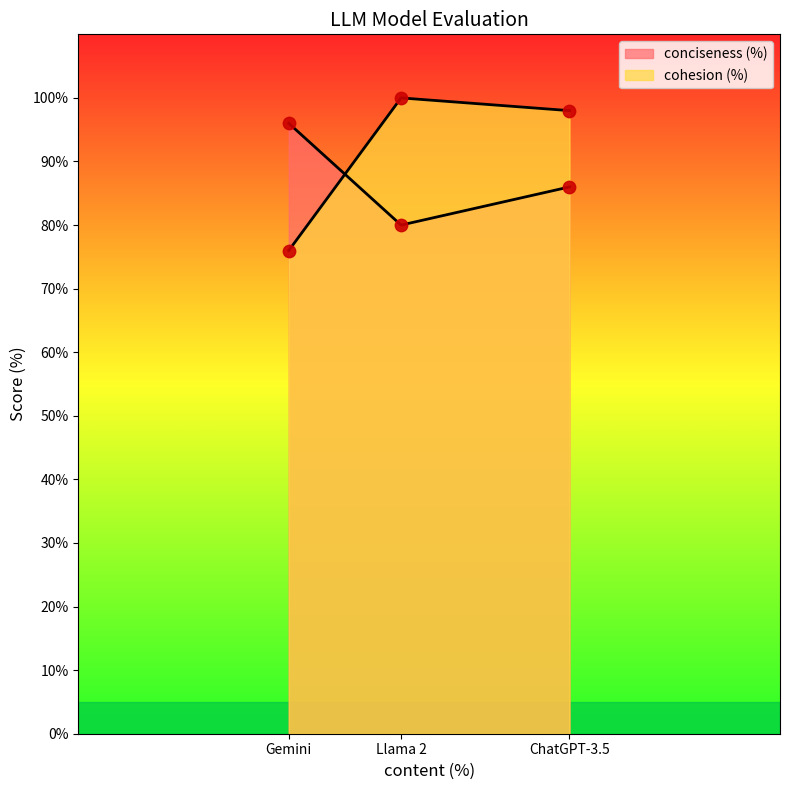

Which series has the widest spread of Y values?

cohesion (%)